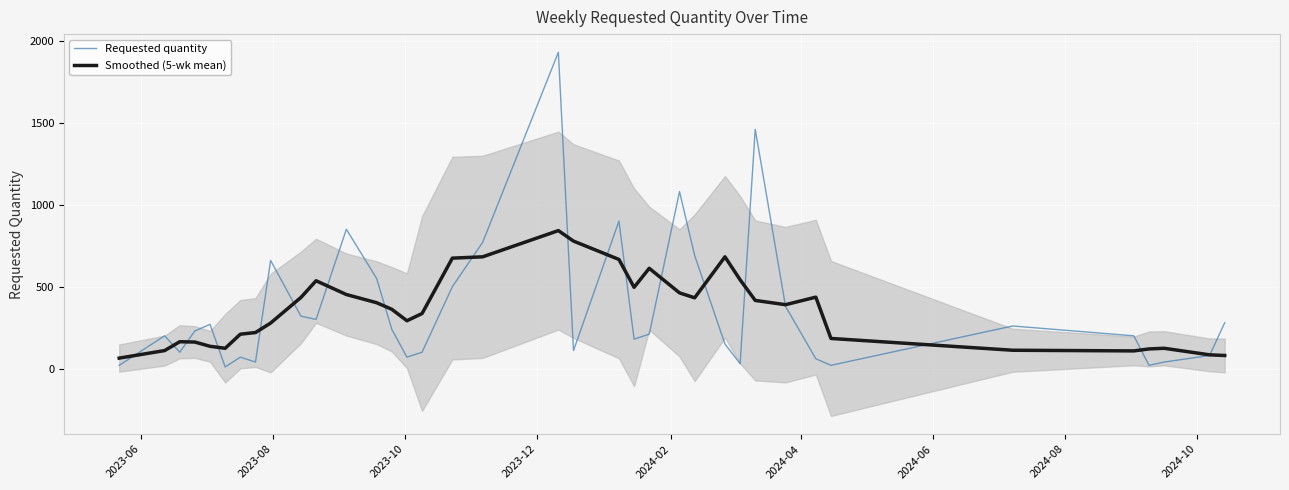

What is the maximum value for Requested quantity?

1930